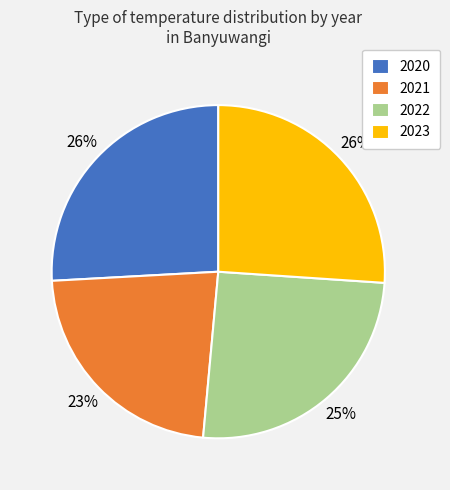

Which category has the smallest portion of the pie?

2021